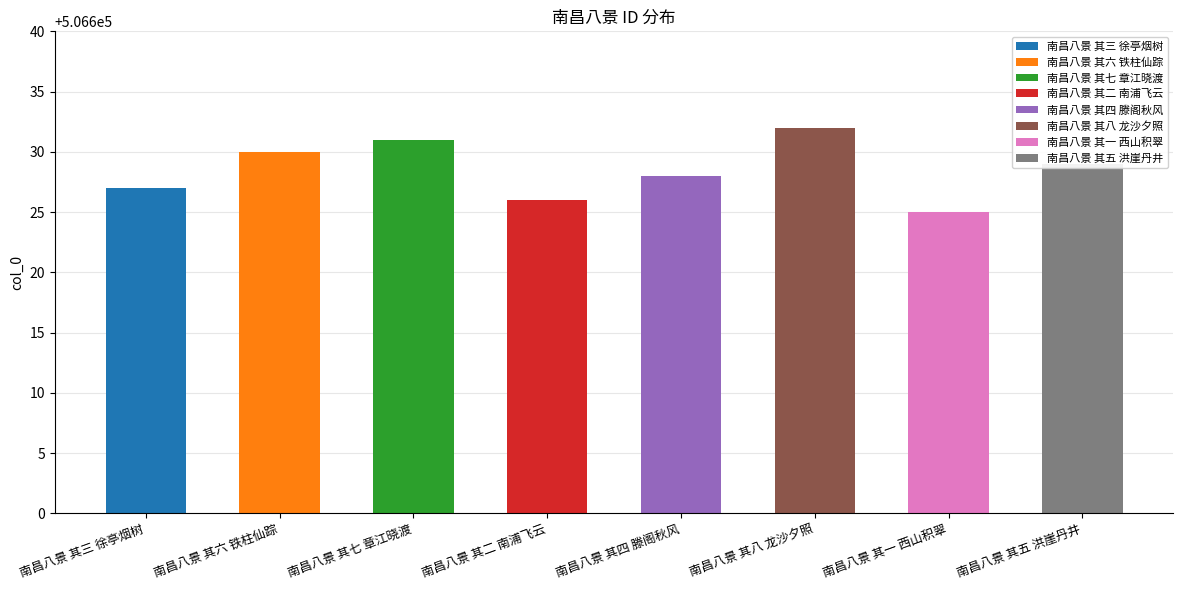

Rank the categories by value from highest to lowest.

南昌八景 其八 龙沙夕照, 南昌八景 其七 章江晓渡, 南昌八景 其六 铁柱仙踪, 南昌八景 其五 洪崖丹井, 南昌八景 其四 滕阁秋风, 南昌八景 其三 徐亭烟树, 南昌八景 其二 南浦飞云, 南昌八景 其一 西山积翠